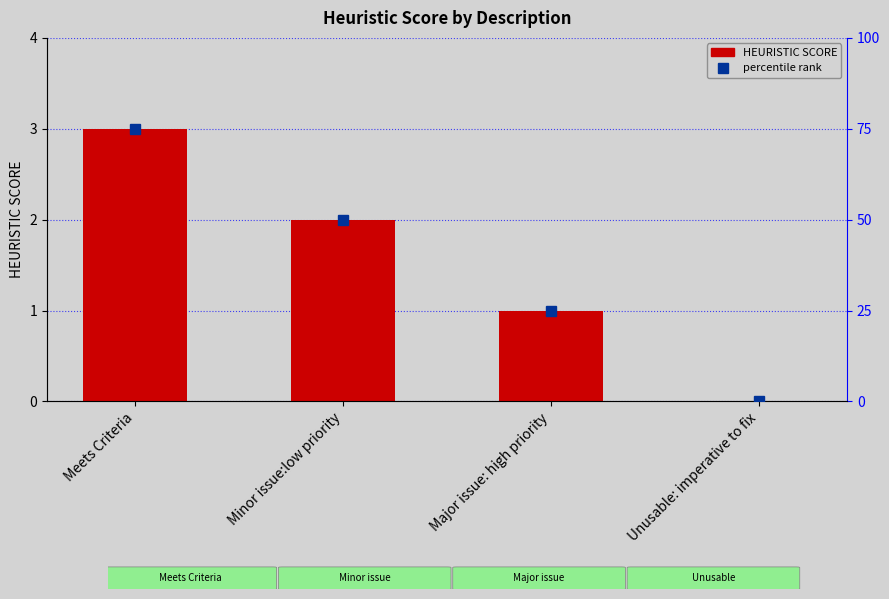

Reading left to right, what are all the values shown in this chart?

HEURISTIC SCORE: Meets Criteria=3	Minor issue:low priority=2	Major issue: high priority=1	Unusable: imperative to fix=0
percentile rank within the sample: Meets Criteria=75	Minor issue:low priority=50	Major issue: high priority=25	Unusable: imperative to fix=0